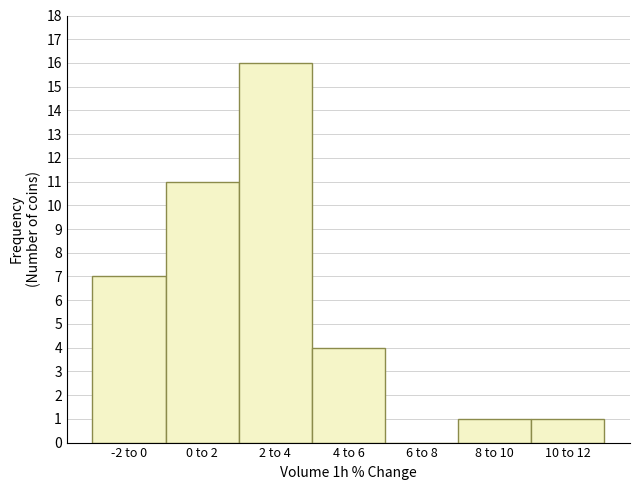

Reading left to right, list all the values displayed in this chart.

-2 to 0=7	0 to 2=11	2 to 4=16	4 to 6=4	6 to 8=0	8 to 10=1	10 to 12=1